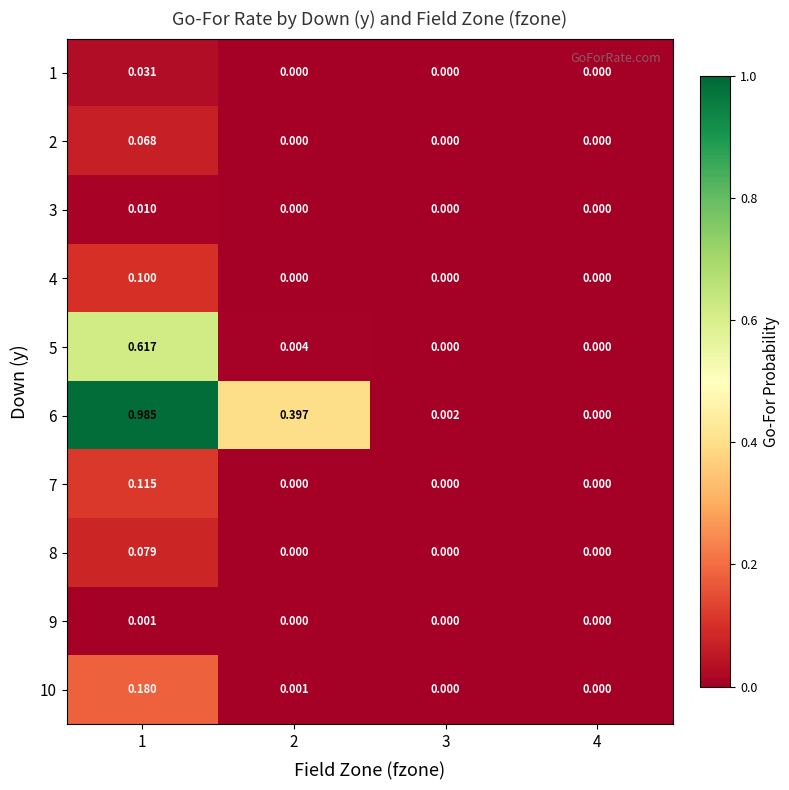

Count the number of data series in this chart.

10